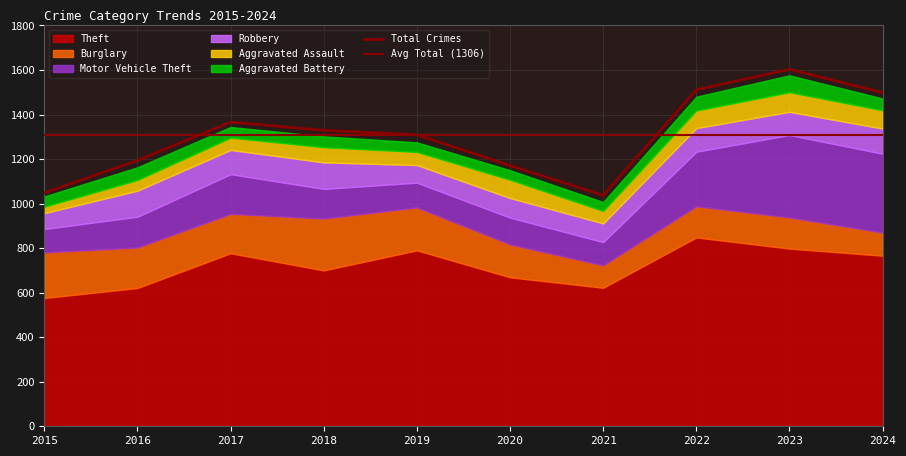

Which series has the largest total across all categories?

Theft